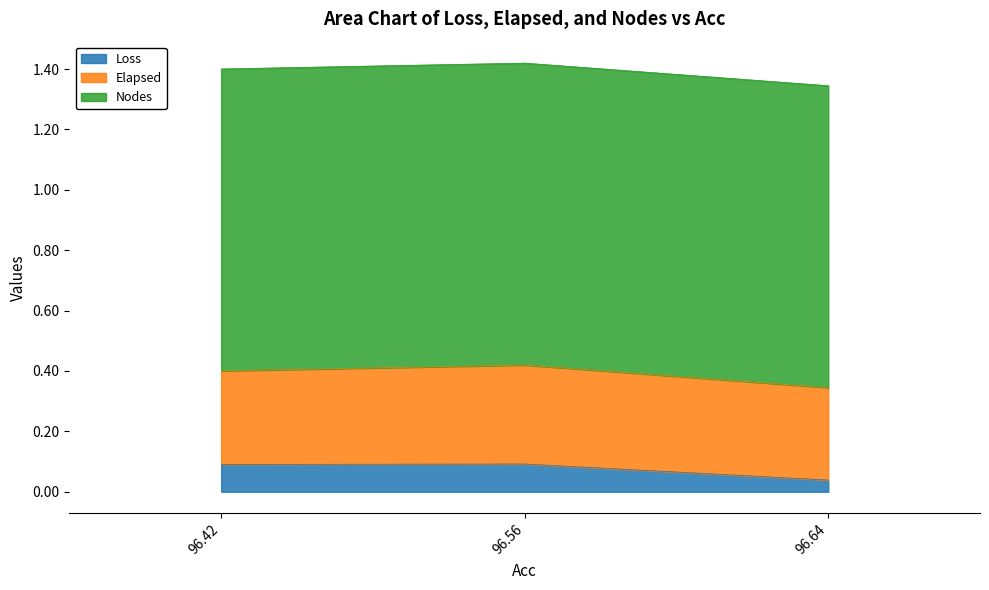

How many distinct data groups are displayed?

3